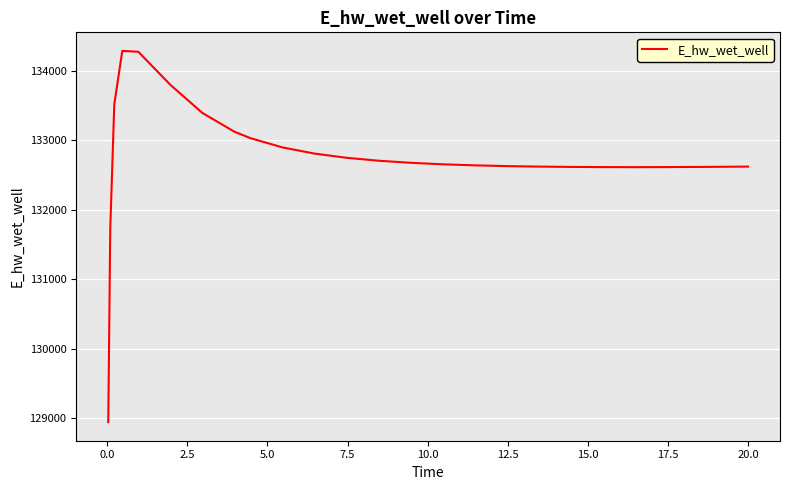

What is the smallest value displayed?

128942.0